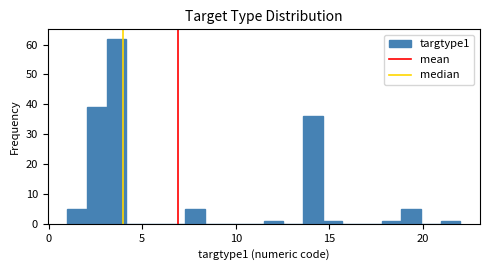

Around what value on the x-axis is the tallest bar? Give the approximate position of its centre, as read against the axis.

3.5